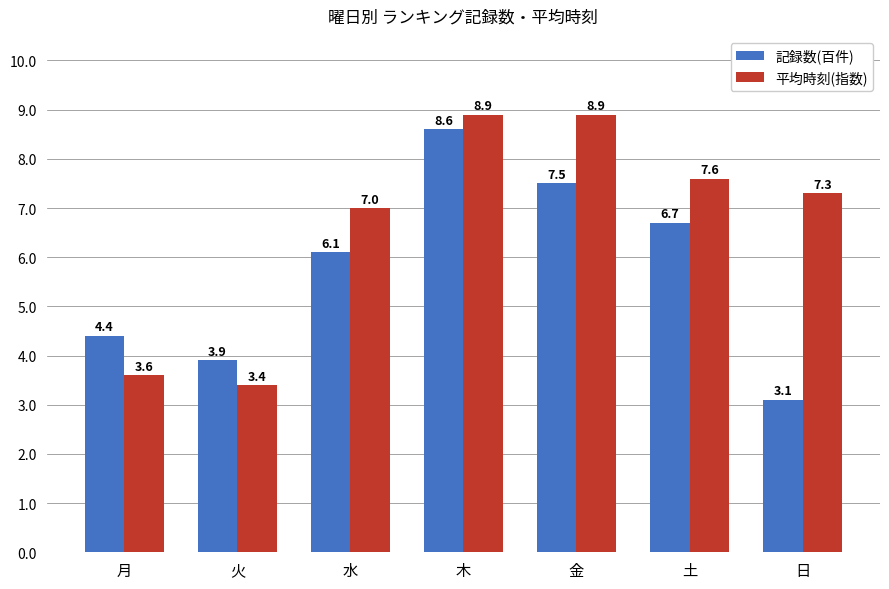

At which category is the sum across all series the highest?

木